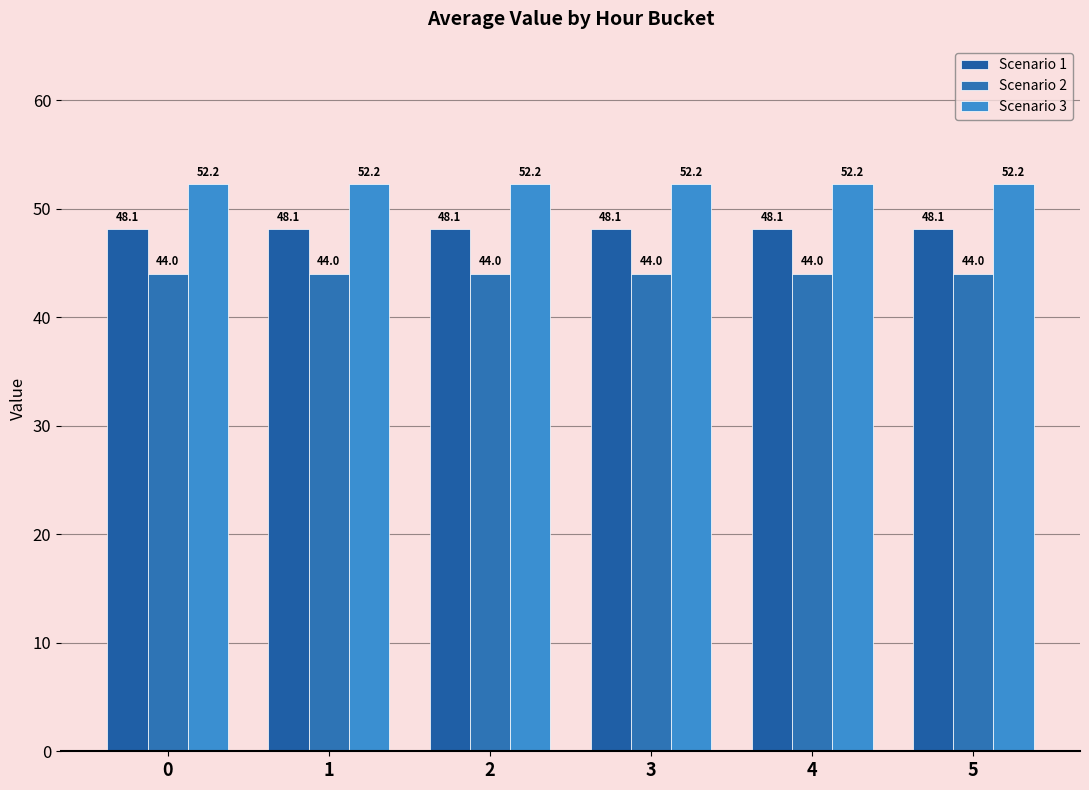

What is the highest value of the Scenario 3 series?

52.2